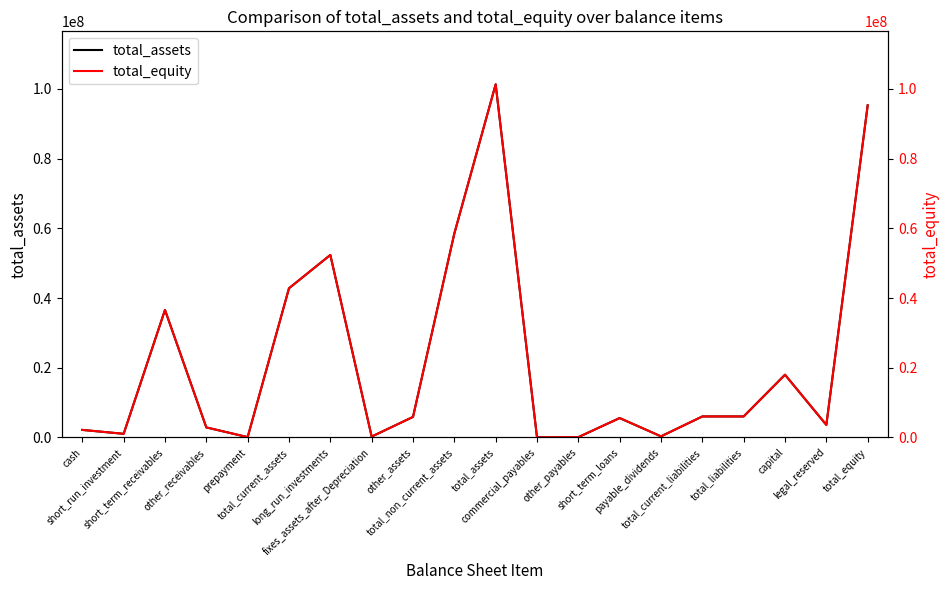

How many lines are shown in the chart?

2